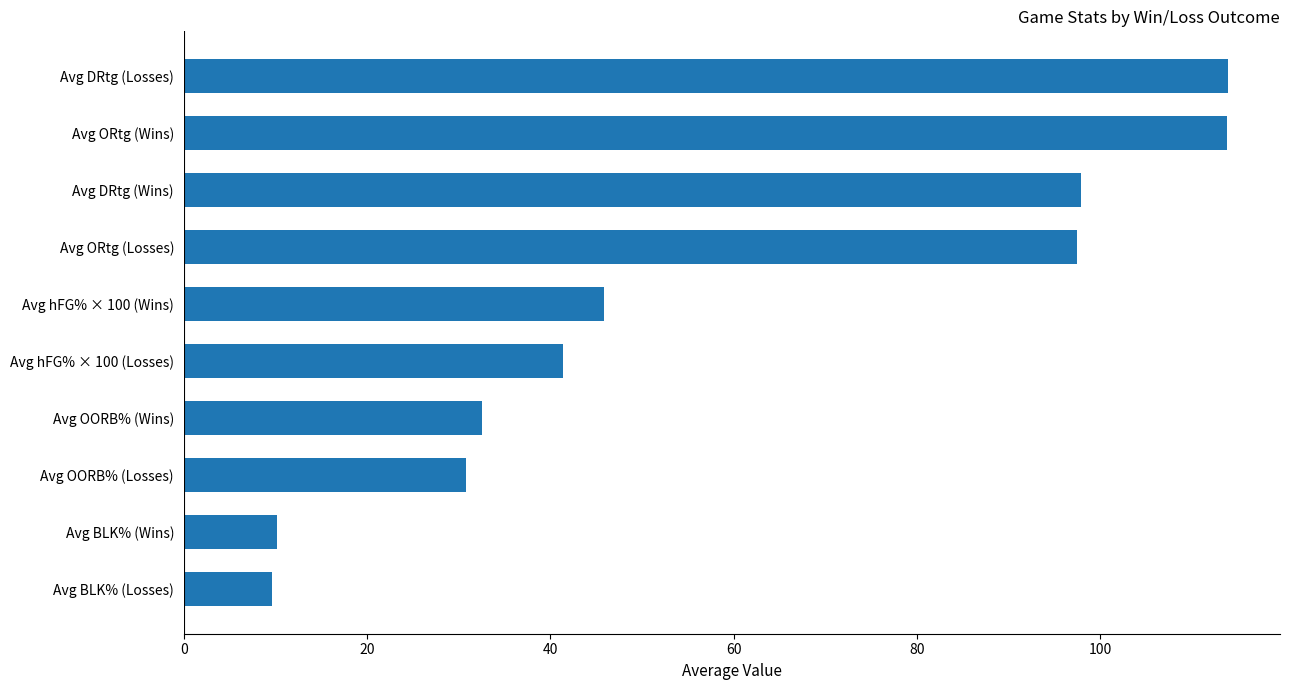

The value at Avg BLK% (Wins) is 10.2. True or false?

True